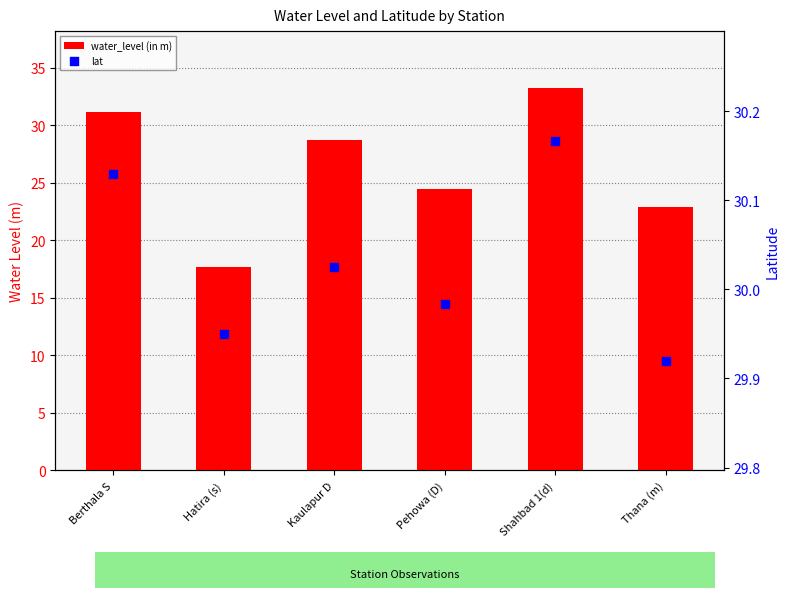

What is the total value across all series at Kaulapur D?

58.7